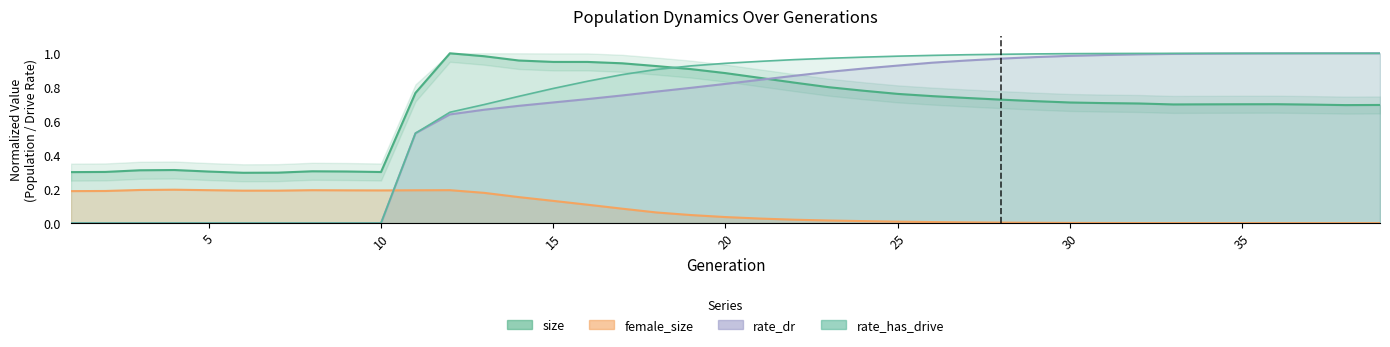

Which series has the largest total across all categories?

rate_has_drive